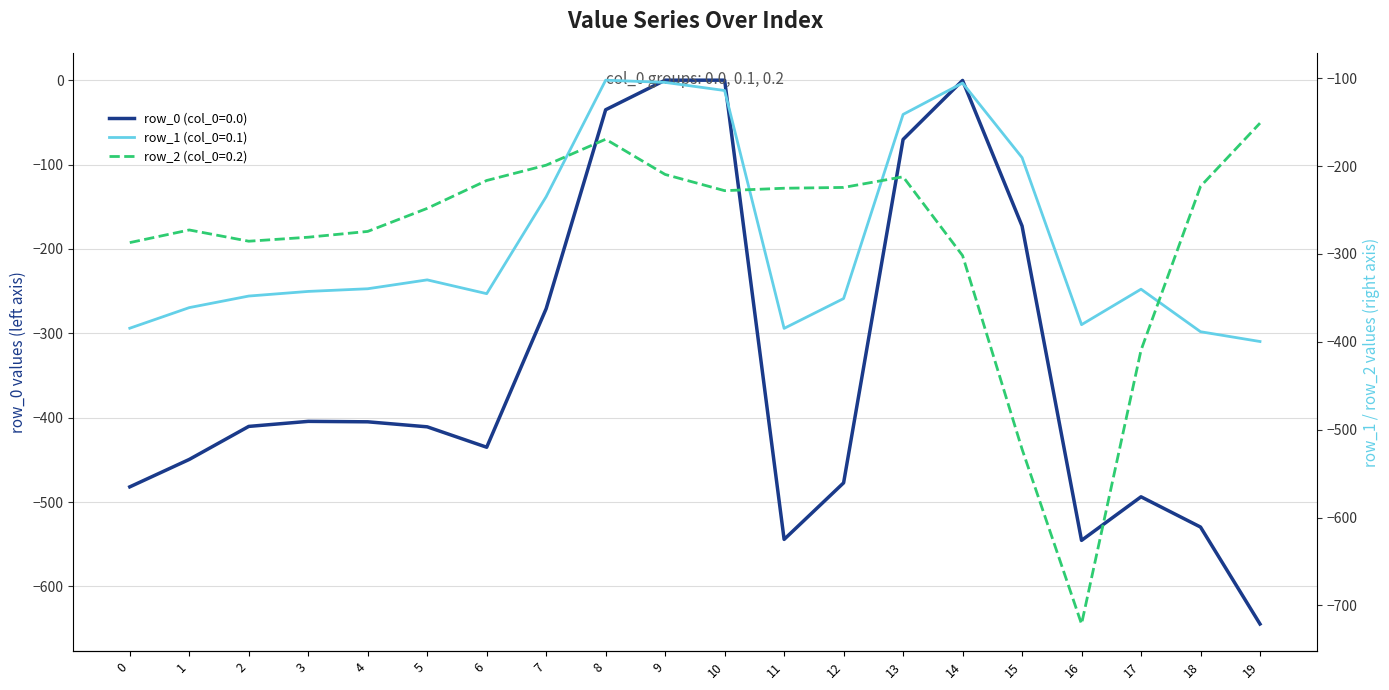

What is the total value across all series at 4?

-1018.9